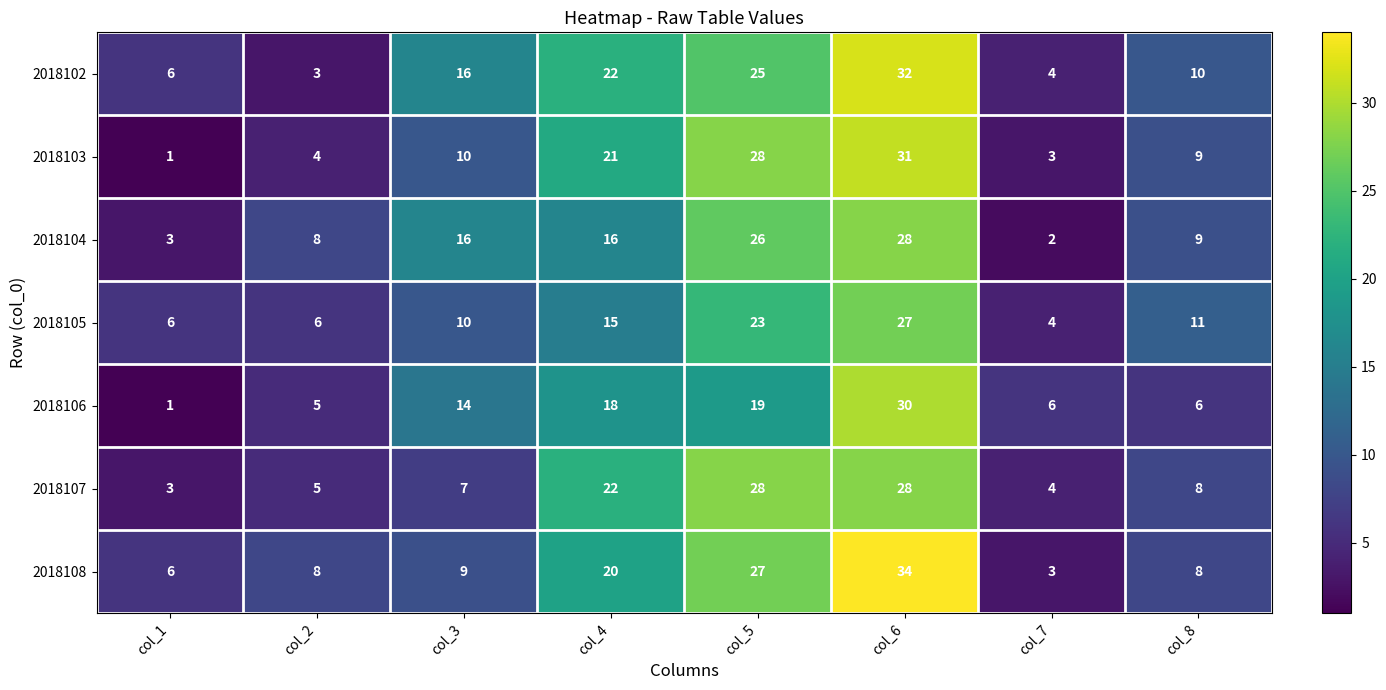

How many series are shown in this chart?

7